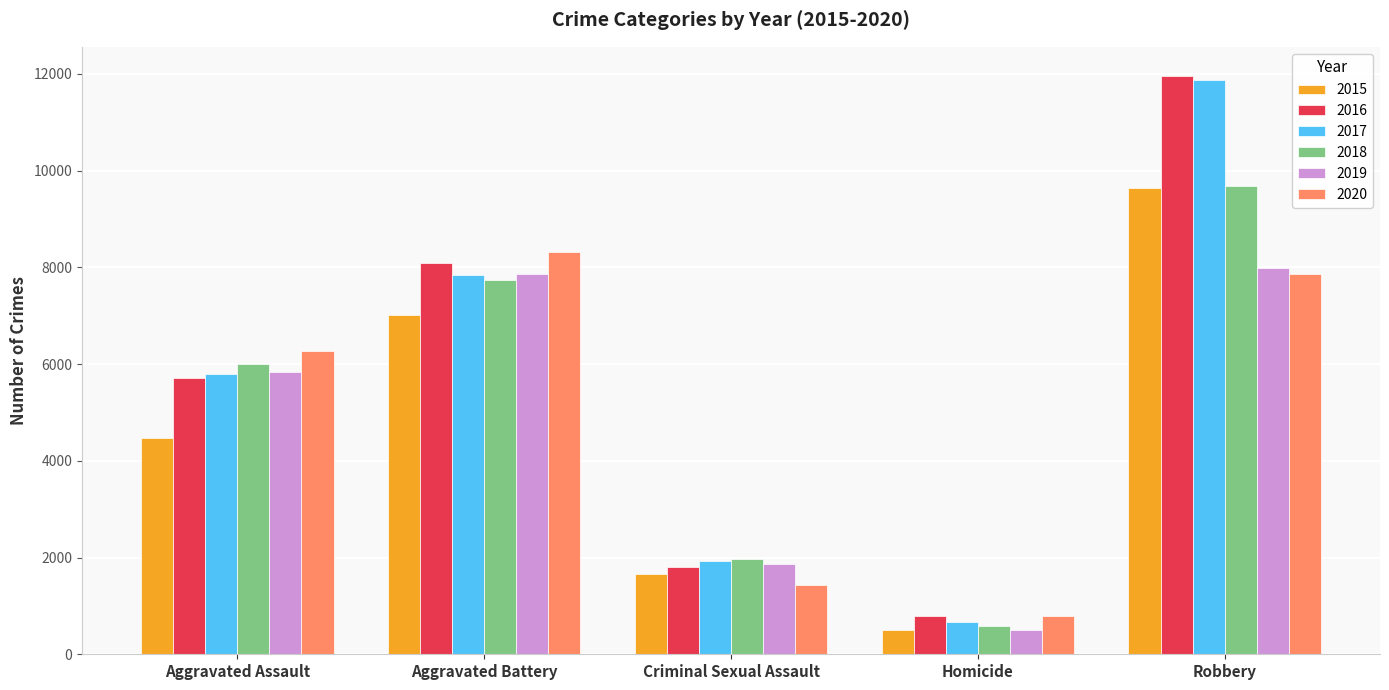

How many bars are there in total?

30